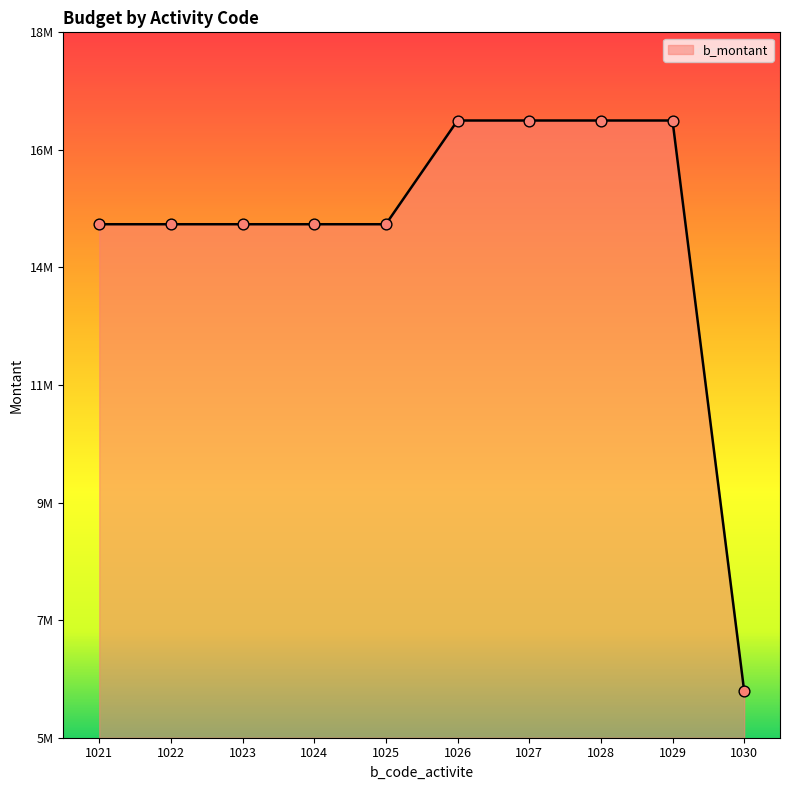

What is the change in value from 1023 to 1026?

+2000000